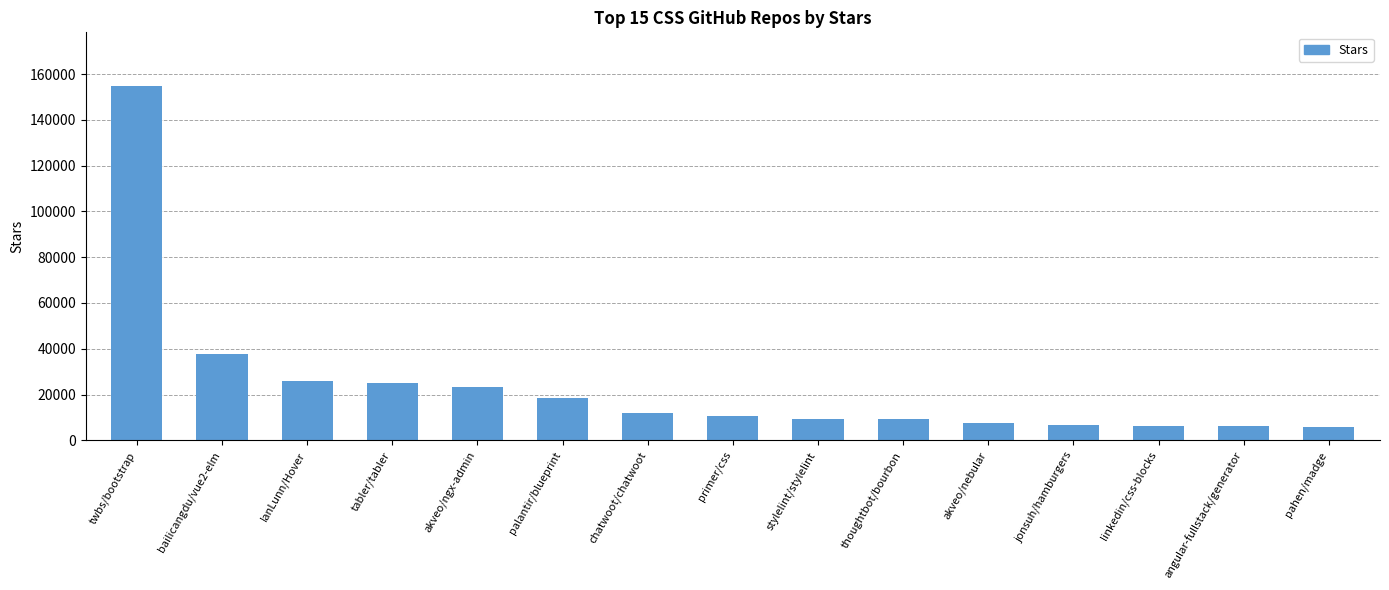

What is the label of the 13th bar from the right?

IanLunn/Hover